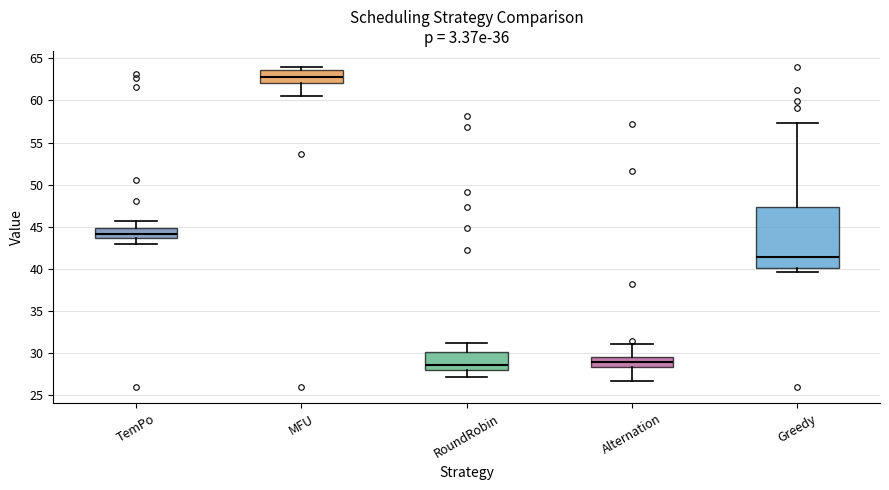

Which box is the tallest, from its lower edge to its upper edge?

Greedy